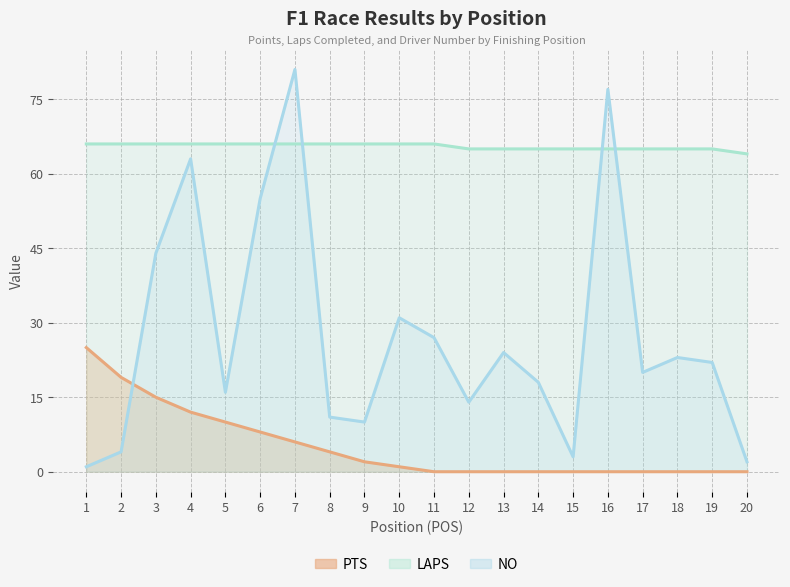

Reading left to right, extract all data points from this chart.

PTS: 1=25	2=19	3=15	4=12	5=10	6=8	7=6	8=4	9=2	10=1	11=0	12=0	13=0	14=0	15=0	16=0	17=0	18=0	19=0	20=0
LAPS: 1=66	2=66	3=66	4=66	5=66	6=66	7=66	8=66	9=66	10=66	11=66	12=65	13=65	14=65	15=65	16=65	17=65	18=65	19=65	20=64
NO: 1=1	2=4	3=44	4=63	5=16	6=55	7=81	8=11	9=10	10=31	11=27	12=14	13=24	14=18	15=3	16=77	17=20	18=23	19=22	20=2